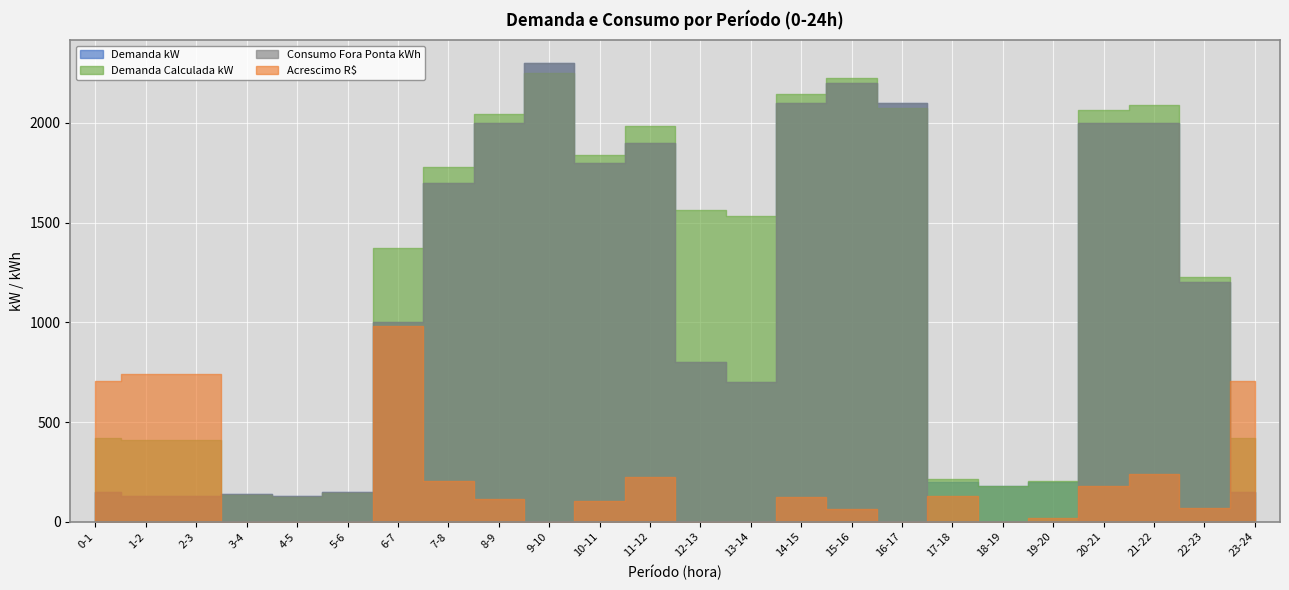

Count the number of data series in this chart.

4